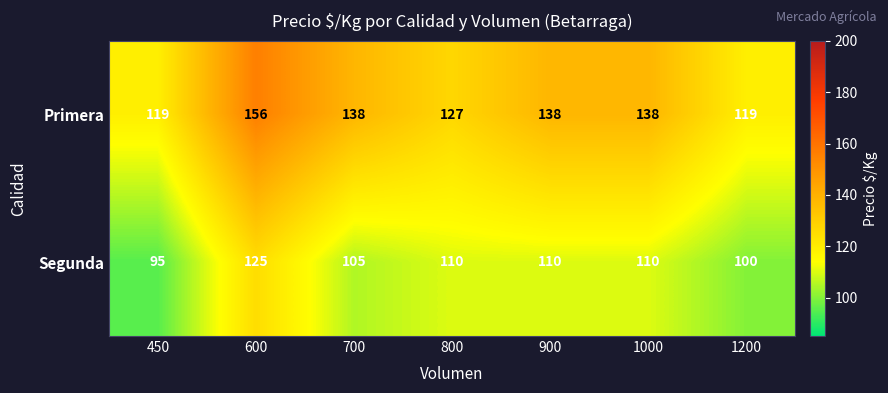

At which category is the sum across all series the highest?

600